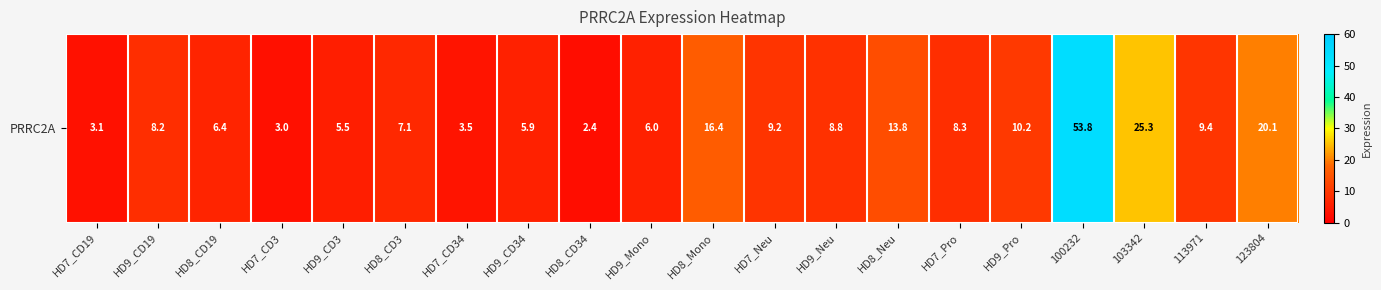

List the labels in order of value, smallest first.

HD8_CD34, HD7_CD3, HD7_CD19, HD7_CD34, HD9_CD3, HD9_CD34, HD9_Mono, HD8_CD19, HD8_CD3, HD9_CD19, HD7_Pro, HD9_Neu, HD7_Neu, 113971, HD9_Pro, HD8_Neu, HD8_Mono, 123804, 103342, 100232